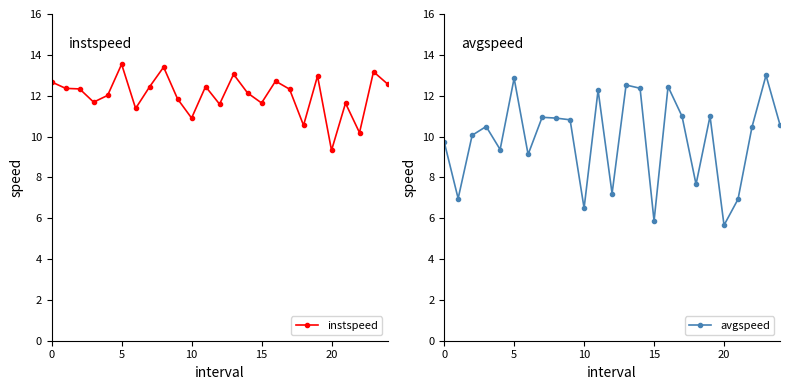

Does the chart have visible grid lines?

No